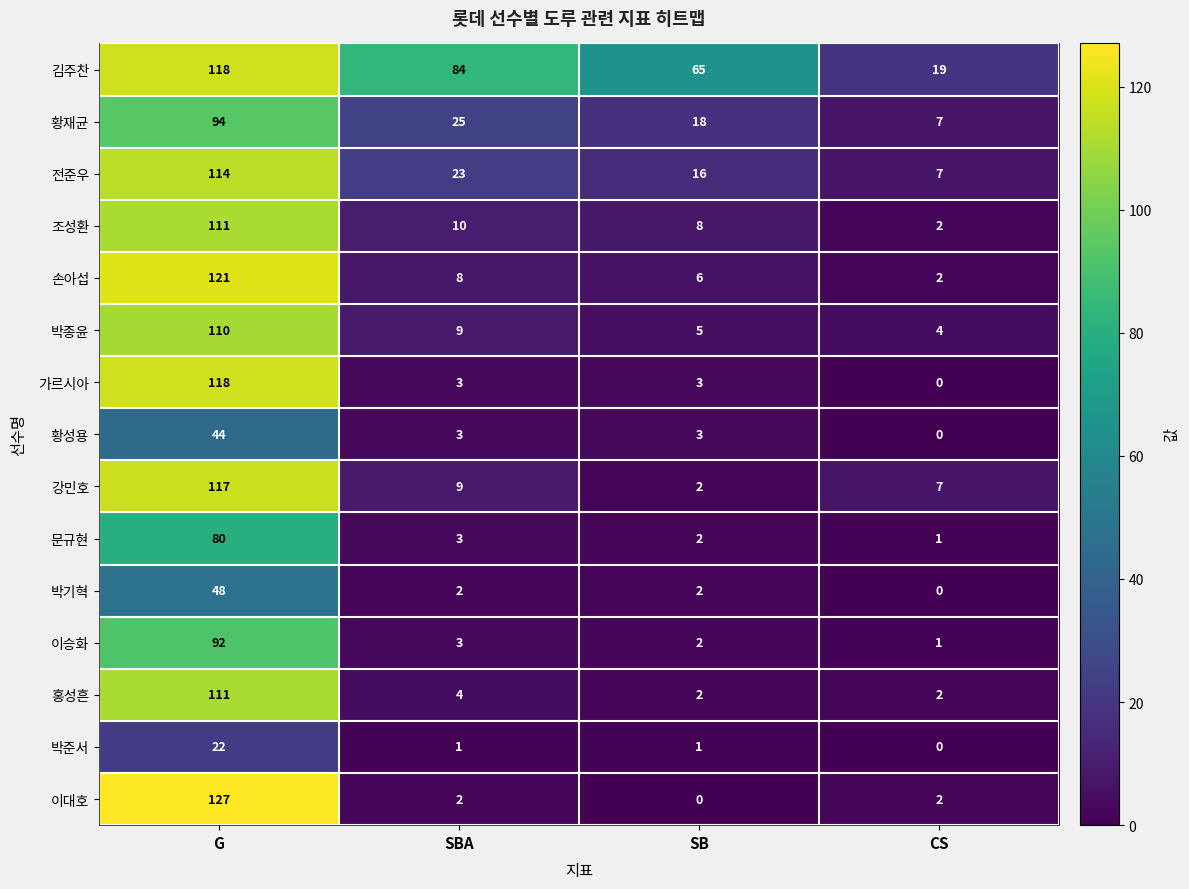

Which label corresponds to the largest value in the chart?

G